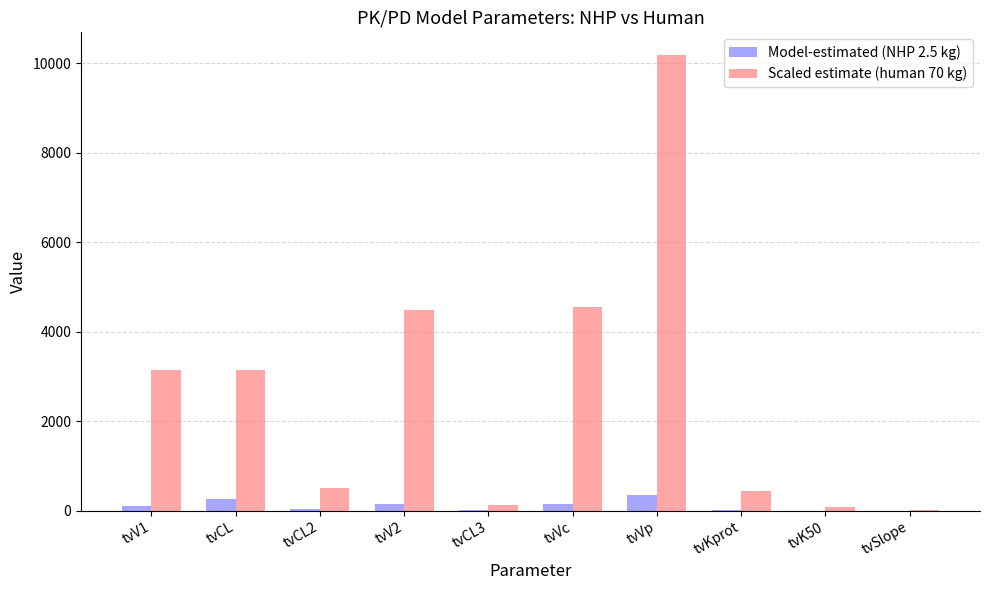

The Model-estimated (NHP 2.5 kg) series shows 364.0 at tvVp. True or false?

True